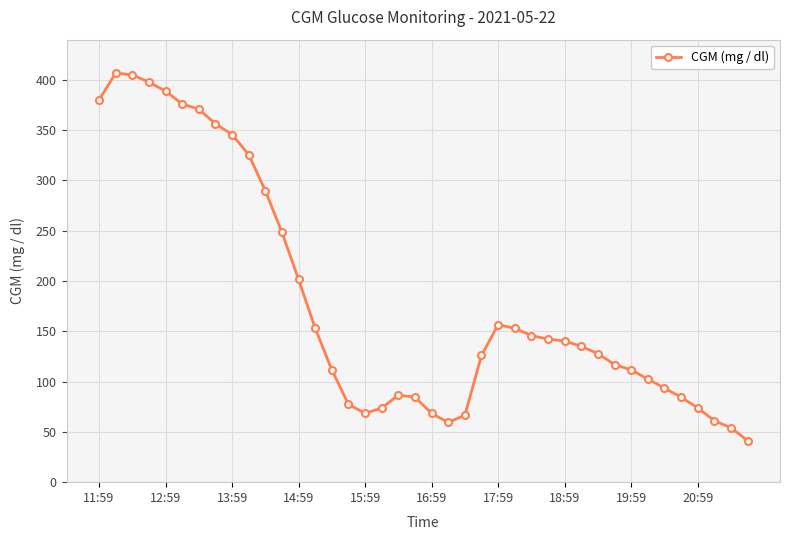

Reading right to left, extract all data points from this chart.

41.4	54.0	61.2	73.8	84.6	93.6	102.6	111.6	117.0	127.8	135.0	140.4	142.2	145.8	153.0	156.6	126.0	66.6	59.4	68.4	84.6	86.4	73.8	68.4	77.4	111.6	153.0	201.6	248.4	289.8	325.8	345.6	356.4	370.8	376.2	388.8	397.8	405.0	406.8	379.8